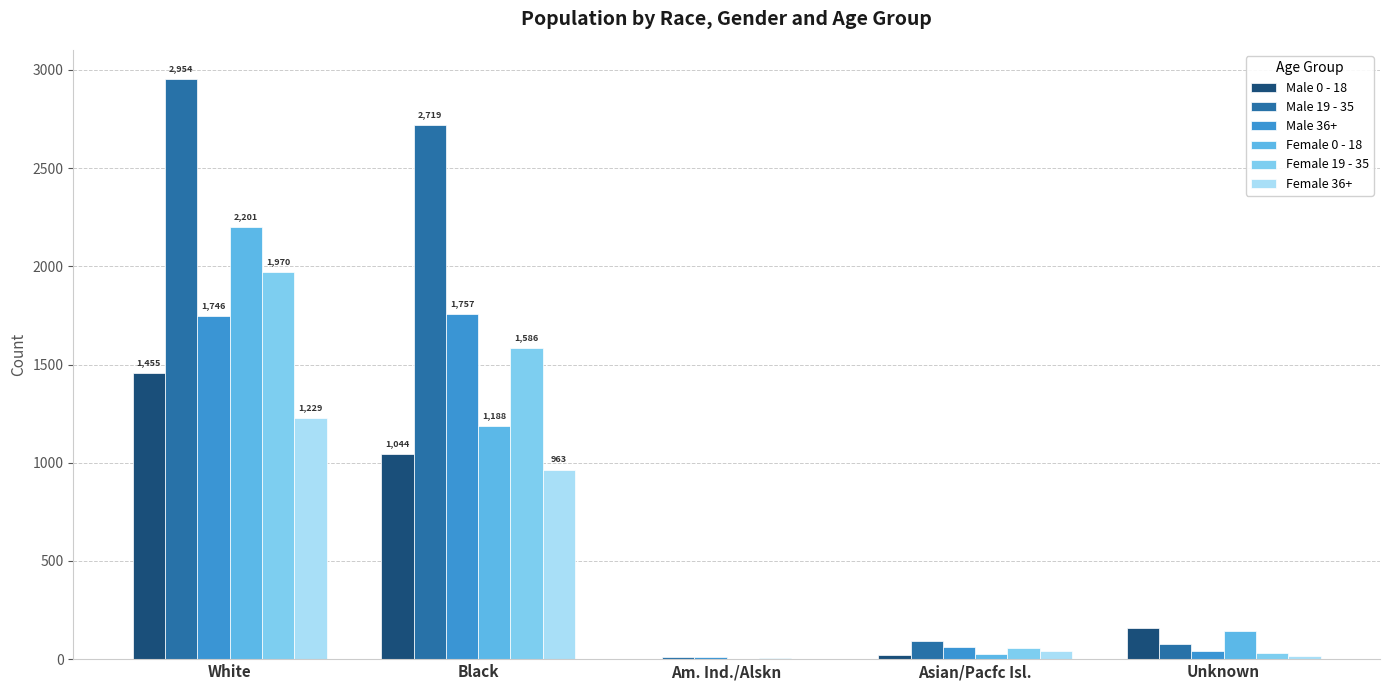

What are all the series names shown in the legend?

Male 0 - 18, Male 19 - 35, Male 36+, Female 0 - 18, Female 19 - 35, Female 36+